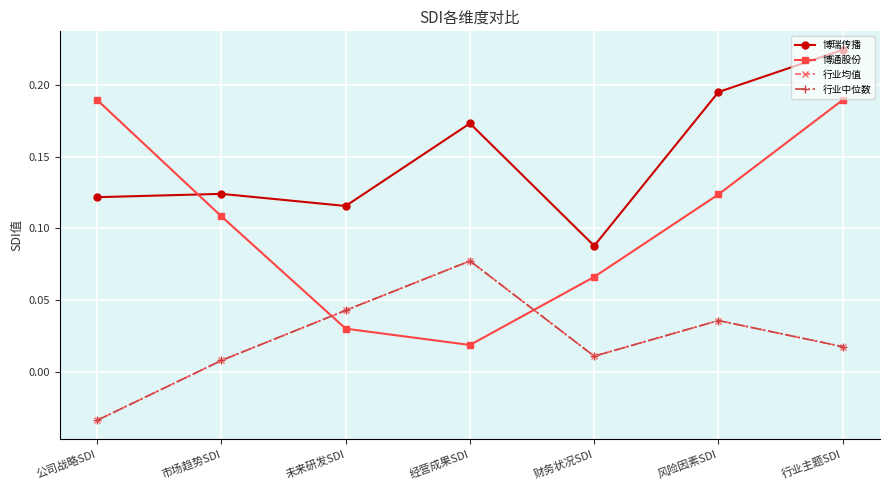

How many lines are shown in the chart?

4